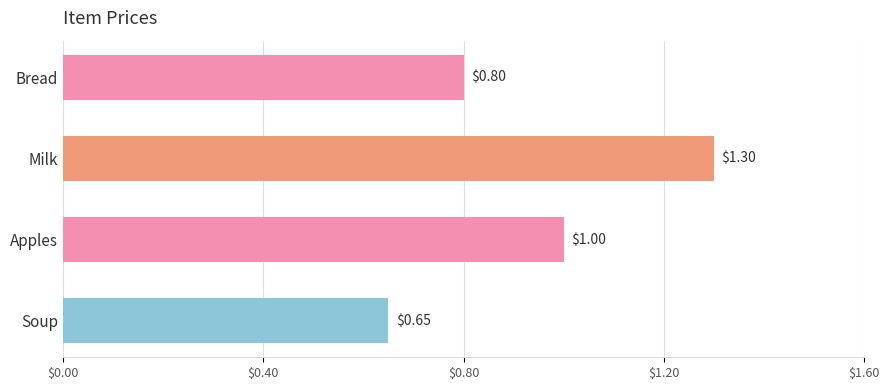

Which category has the highest value across all series?

Milk